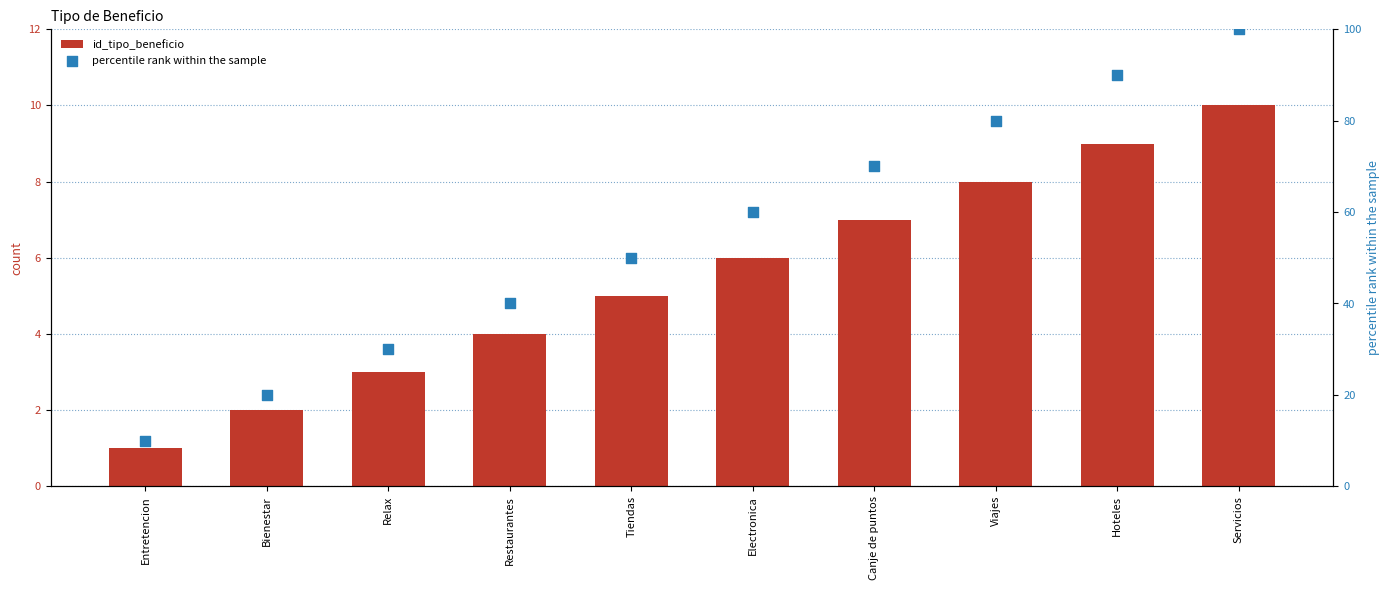

What are all the series names shown in the legend?

id_tipo_beneficio, percentile rank within the sample